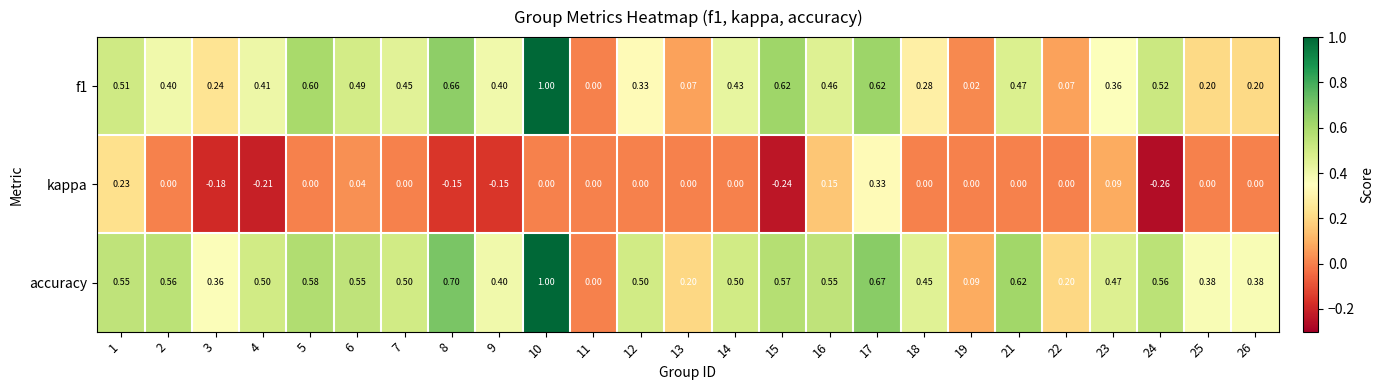

Which series changed the most between 17 and 24?

kappa